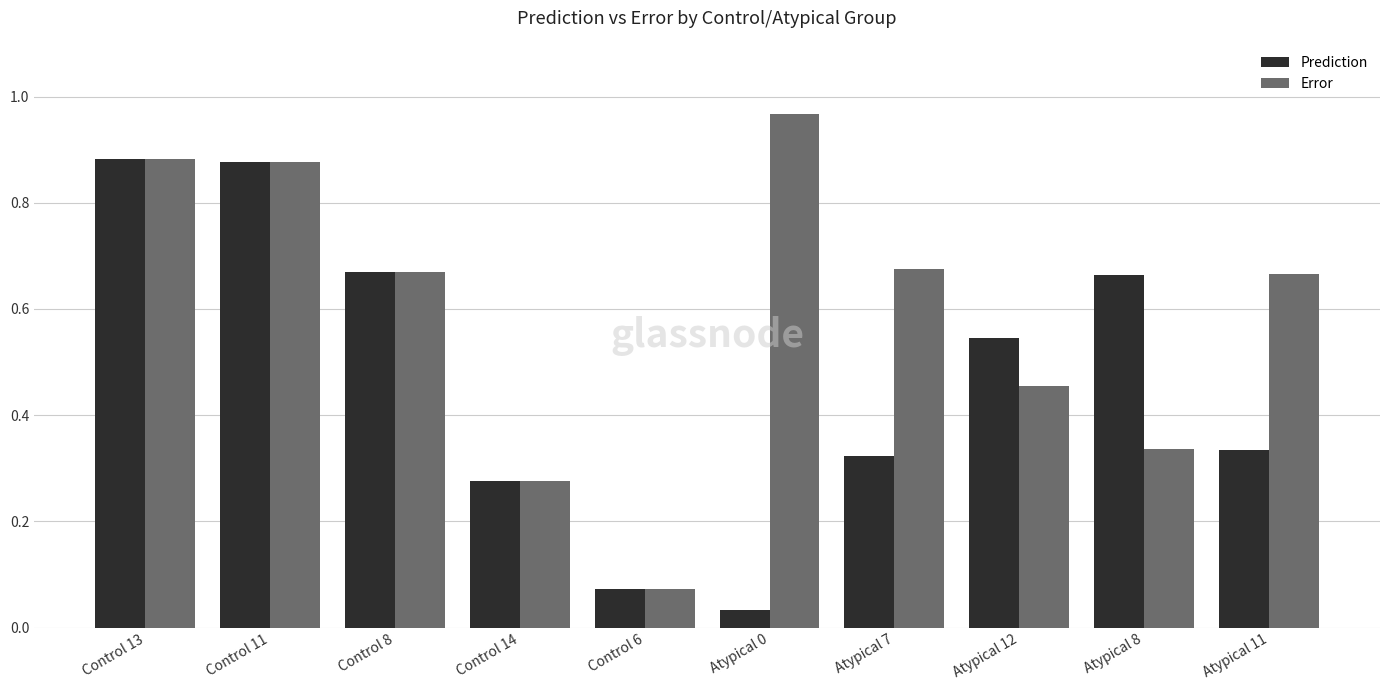

List the series in order of their overall mean, lowest first.

Prediction, Error